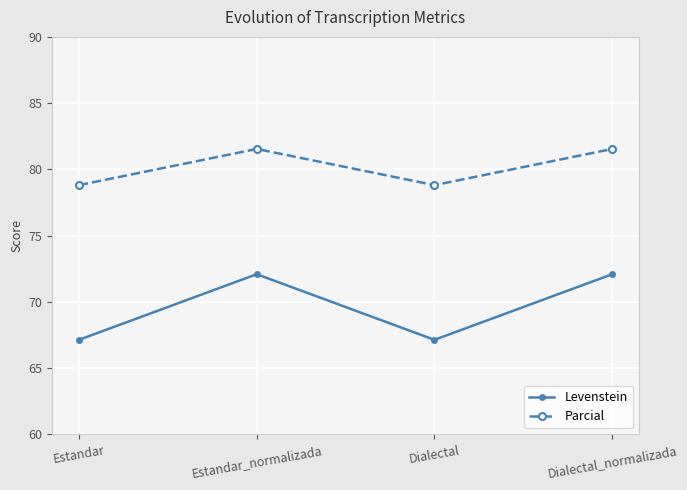

What is the maximum value for Parcial?

81.5